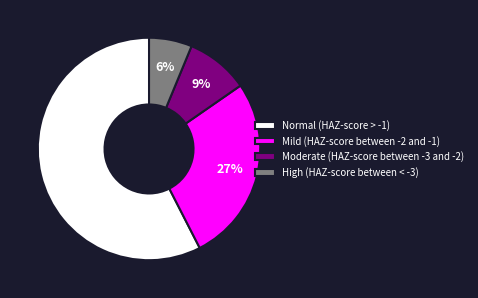

Combined, do High (HAZ-score between < -3) and Normal (HAZ-score > -1) account for over 50%?

Yes